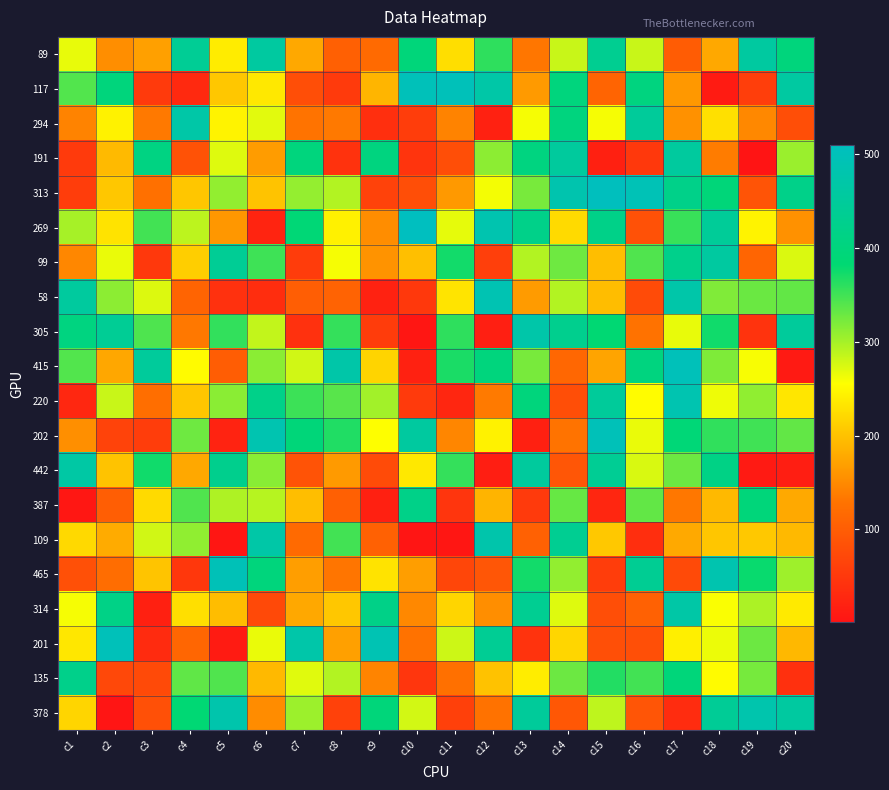

At which category is the sum across all series the highest?

c17